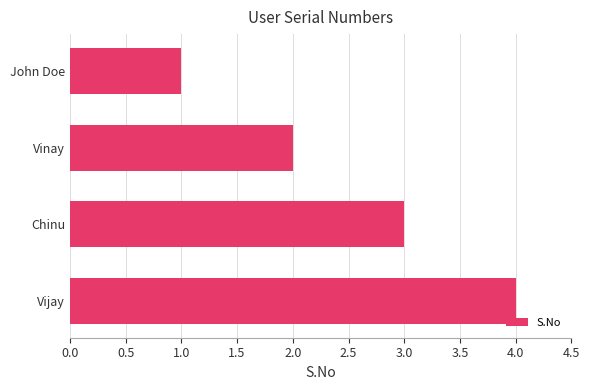

At which label is the value closest to 2?

Vinay